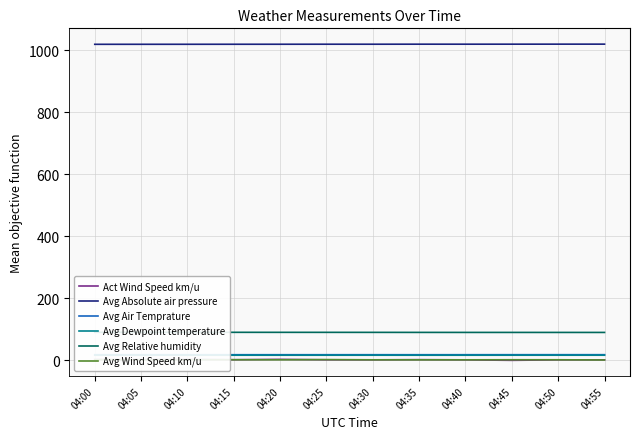

At which label is Avg Air Temprature closest to 18?

04:00